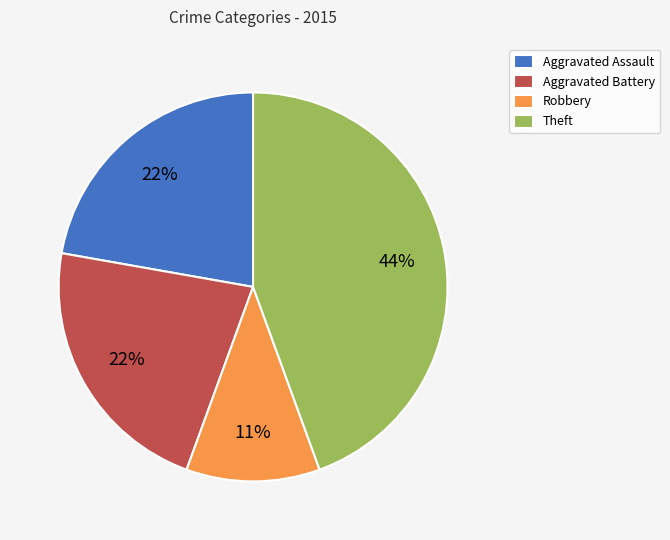

To the nearest percent, what portion does Aggravated Assault represent?

22%